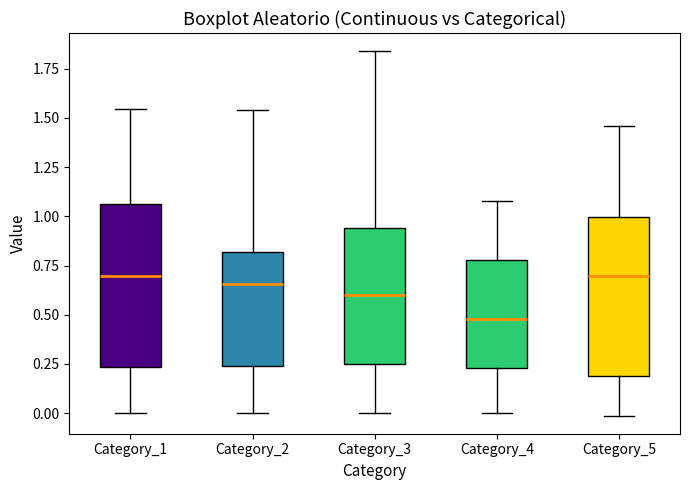

Reading left to right, read every box against the y-axis: the position of its median line, the range the box covers, and the ends of its whiskers. The values are not printed on the chart, so give them approximately, as read against the axis.

Category_1: median 0.70, box 0.25 to 1.05, whiskers 0.00 to 1.55
Category_2: median 0.65, box 0.25 to 0.80, whiskers 0.00 to 1.55
Category_3: median 0.60, box 0.25 to 0.95, whiskers 0.00 to 1.85
Category_4: median 0.50, box 0.25 to 0.80, whiskers 0.00 to 1.10
Category_5: median 0.70, box 0.20 to 1.00, whiskers 0.00 to 1.45